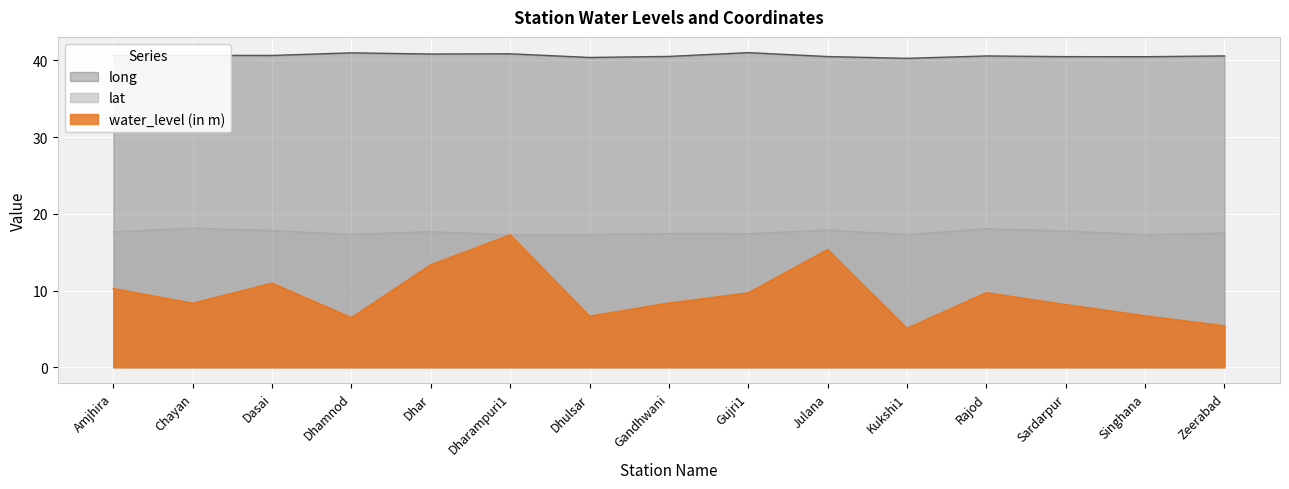

List the labels in order of lat value, largest first.

Chayan, Rajod, Julana, Dasai, Sardarpur, Dhar, Amjhira, Zeerabad, Gandhwani, Gujri1, Dhamnod, Dhulsar, Kukshi1, Singhana, Dharampuri1